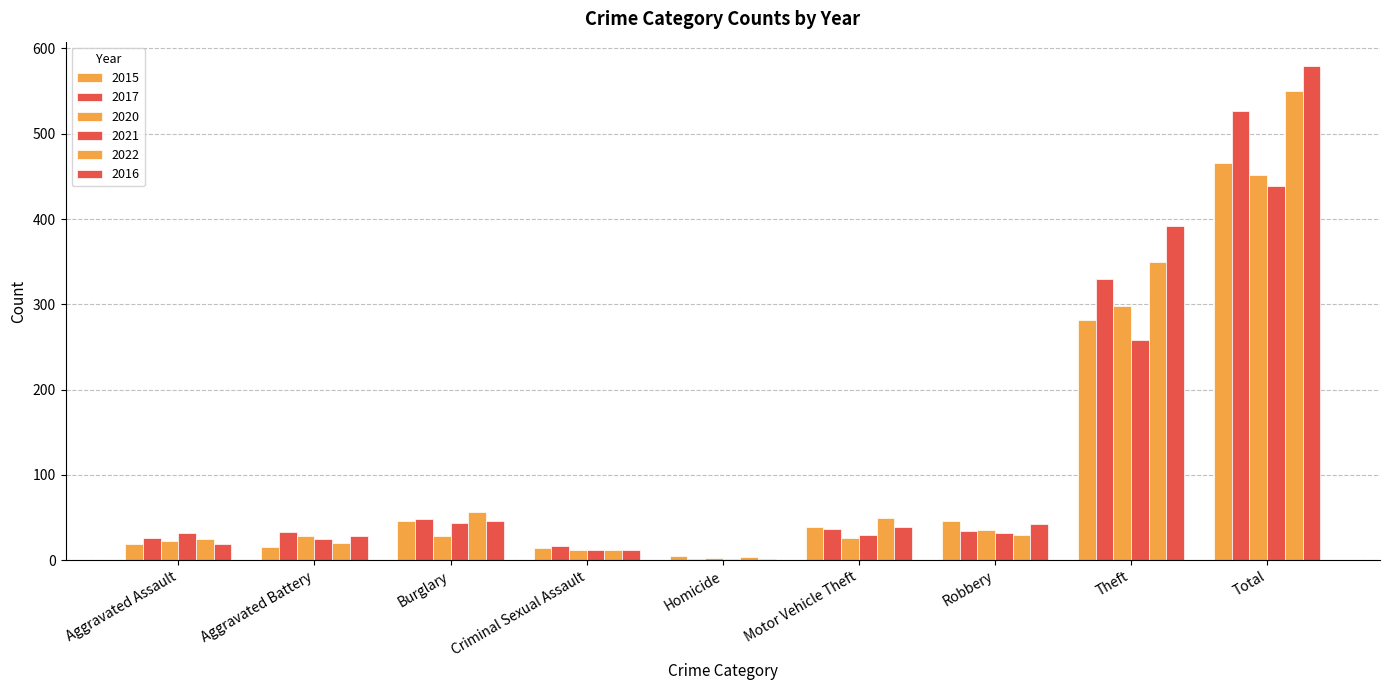

How many data points does each series have?

9